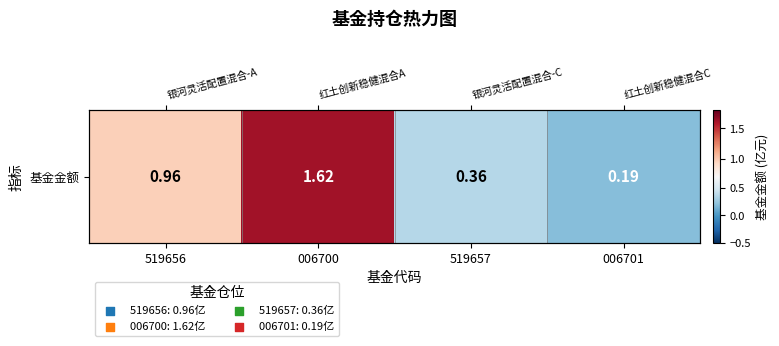

Where is the data nearest to the value 0?

006701